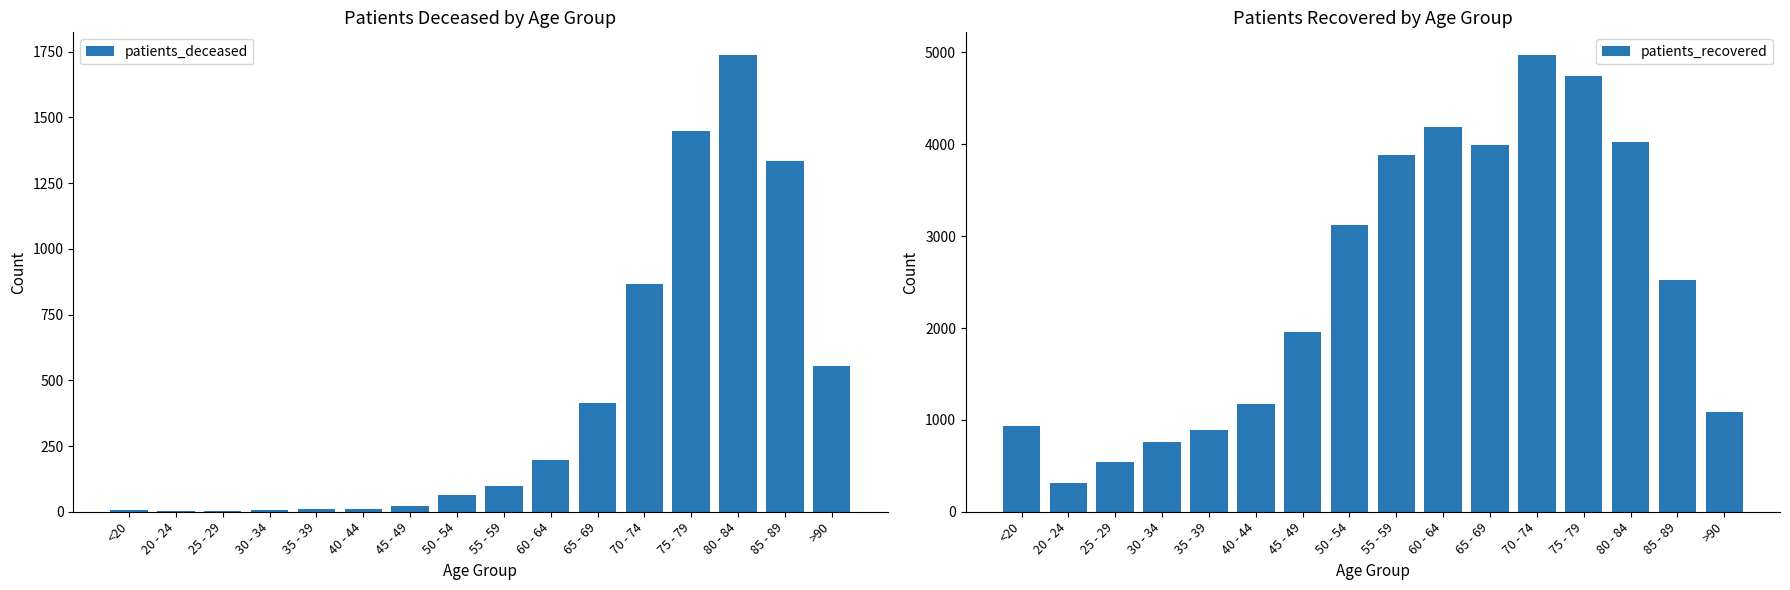

What is the sum of all patients_deceased values?

6763